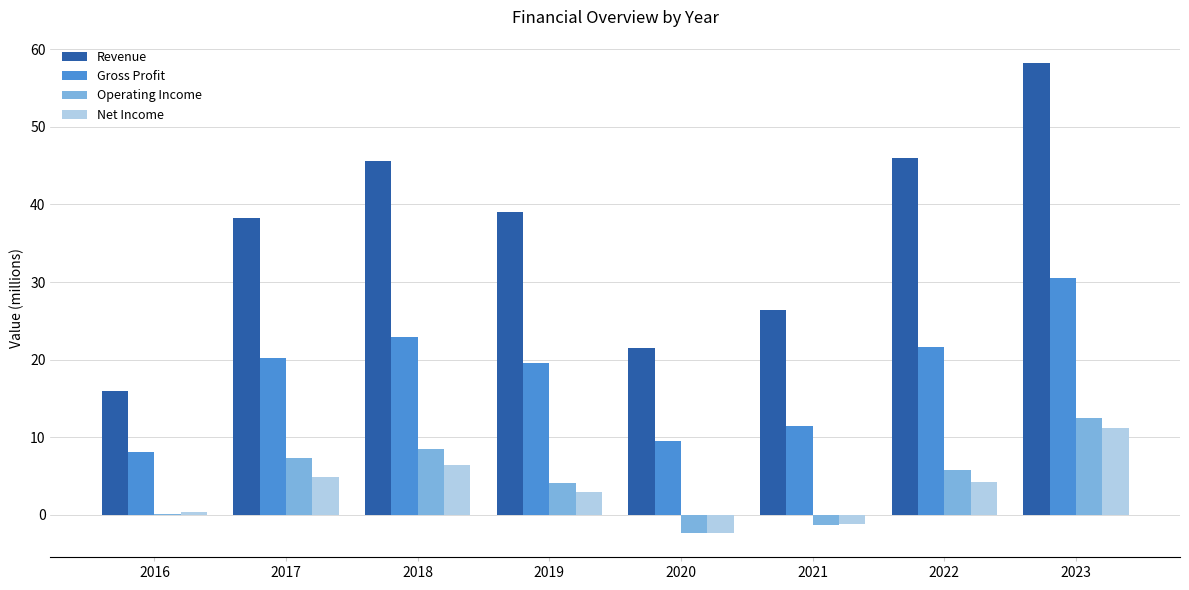

What is the sum of the Operating Income values at 2023 and 2016?

12.6